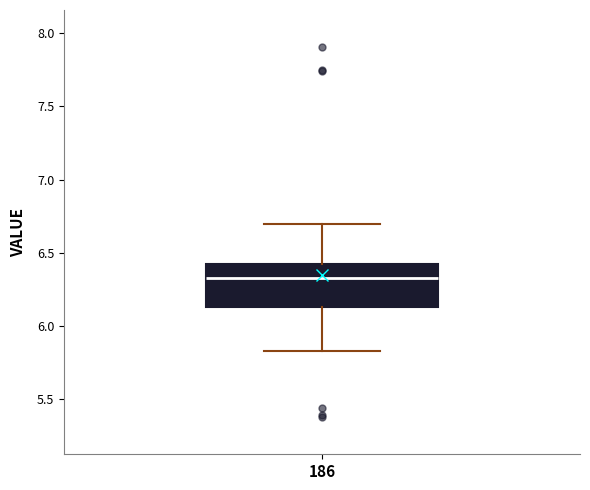

Transcribe this box plot: give where the median line is, the range the box spans, and where the two whiskers end, as read against the y-axis. The values are not printed on the chart, so give them approximately, as read against the axis.

median 6.35, box 6.15 to 6.40, whiskers 5.85 to 6.70